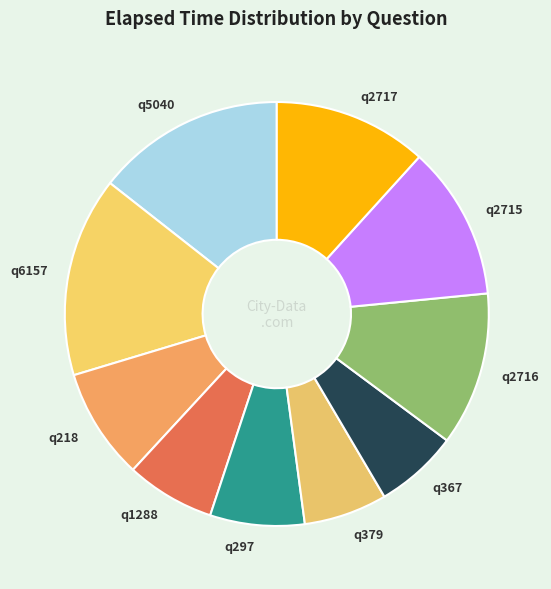

What is the largest slice in the pie chart?

q6157